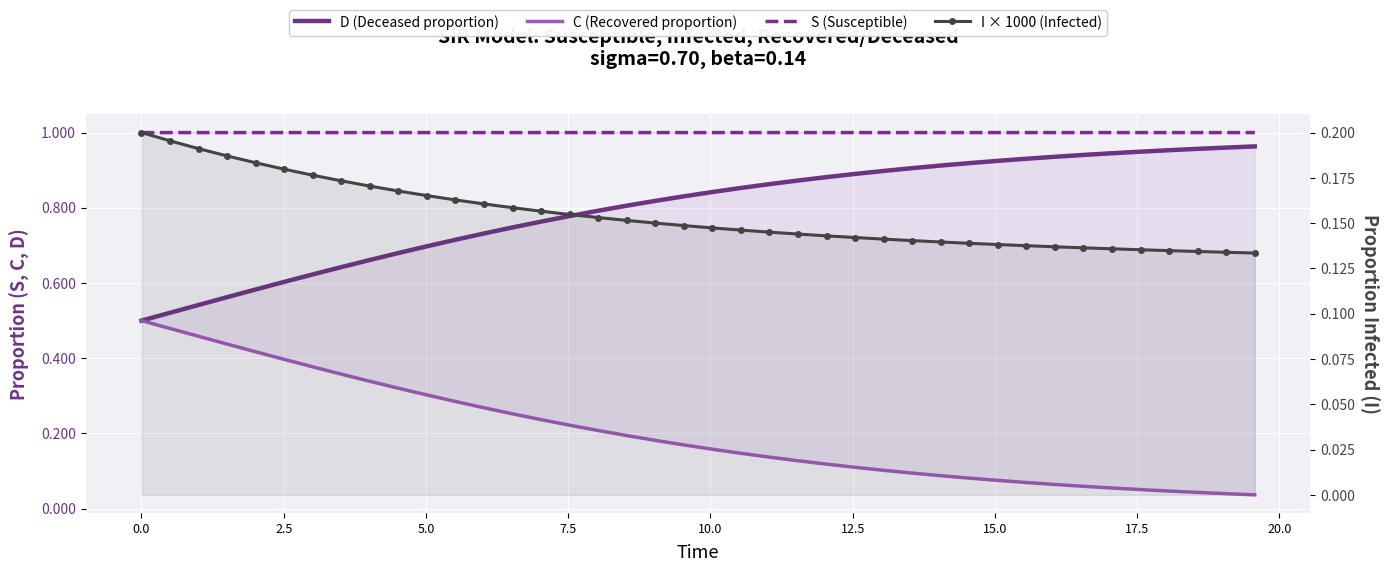

How many lines are shown in the chart?

4